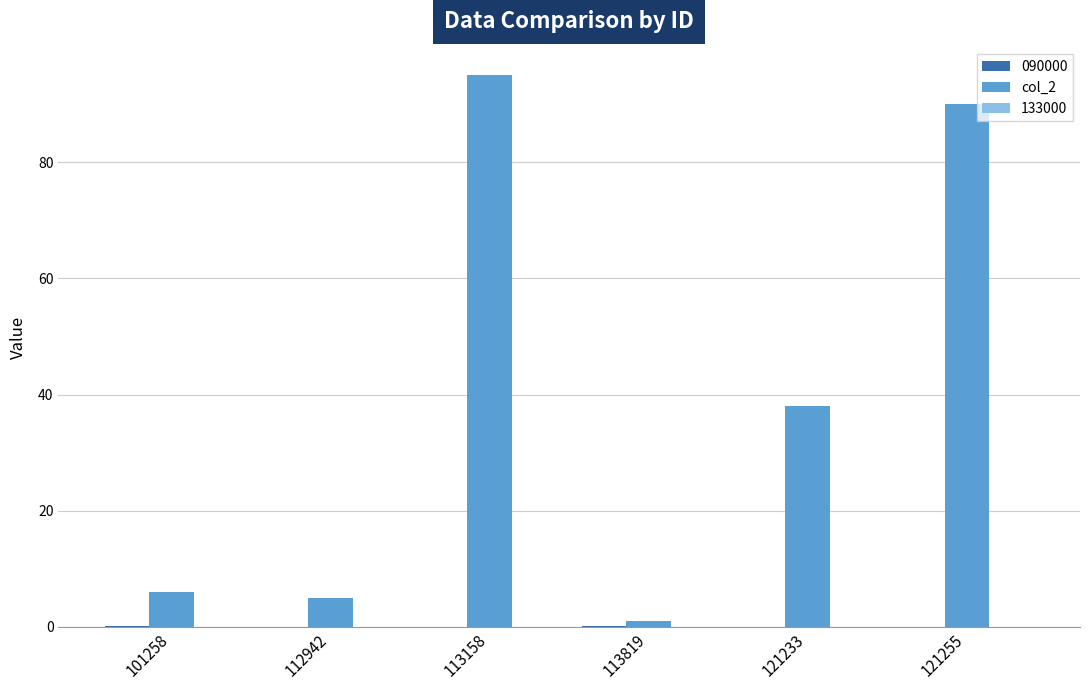

Is it true that col_2 equals 34.7 at 121255?

False